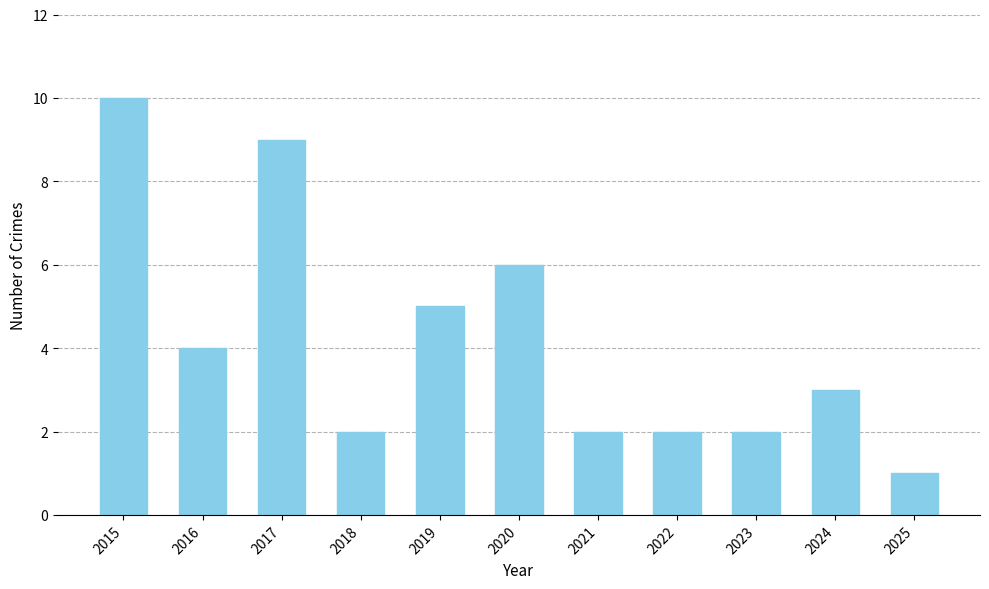

Reading left to right, list all the values displayed in this chart.

10	4	9	2	5	6	2	2	2	3	1